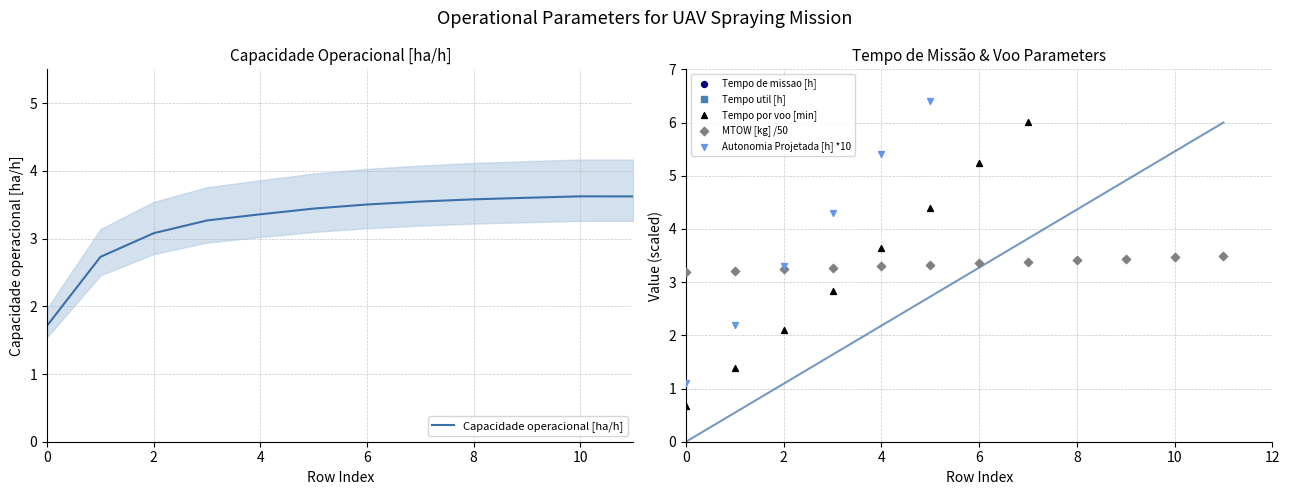

Which series has the largest total across all categories?

Tempo de missao [h]